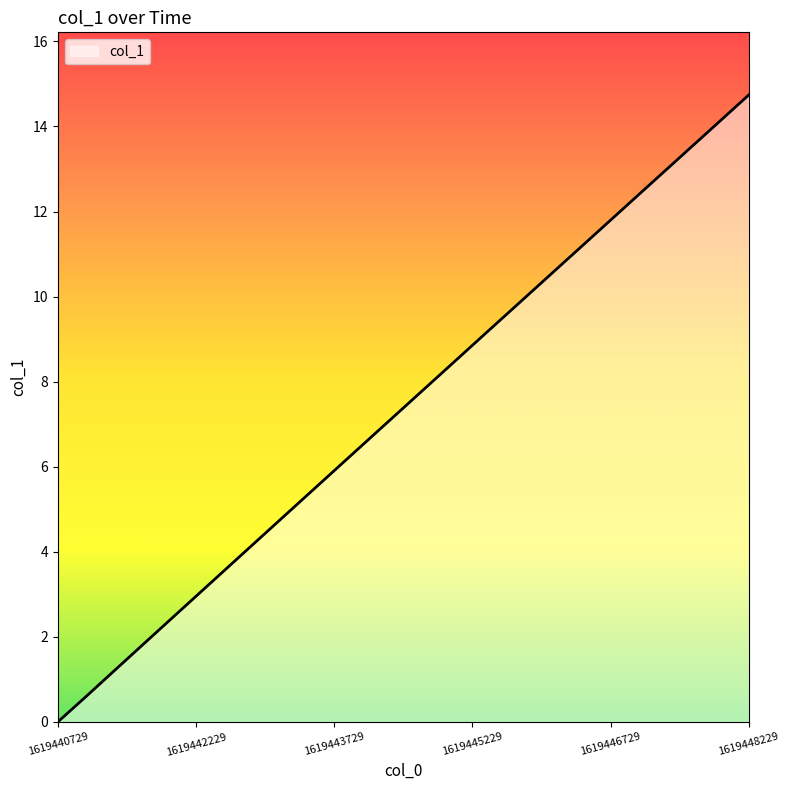

What is the greatest value displayed?

14.7